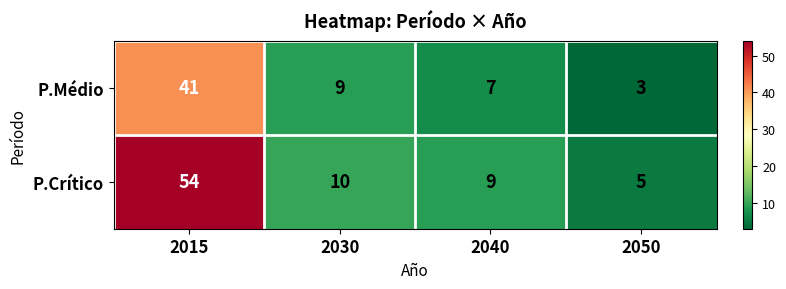

The P.Médio series shows 3 at 2050. True or false?

True